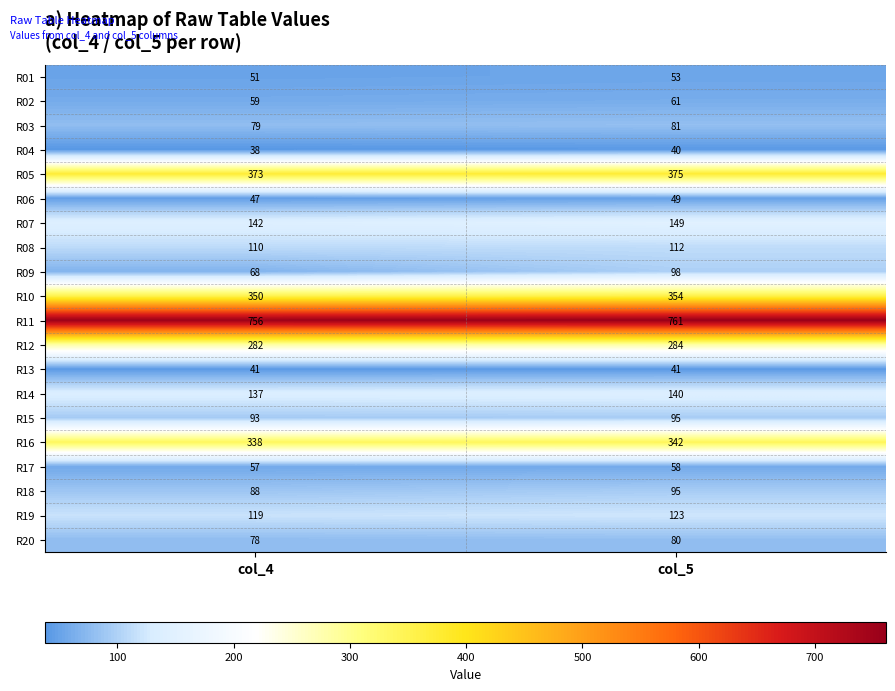

Which series has the largest total across all categories?

R11